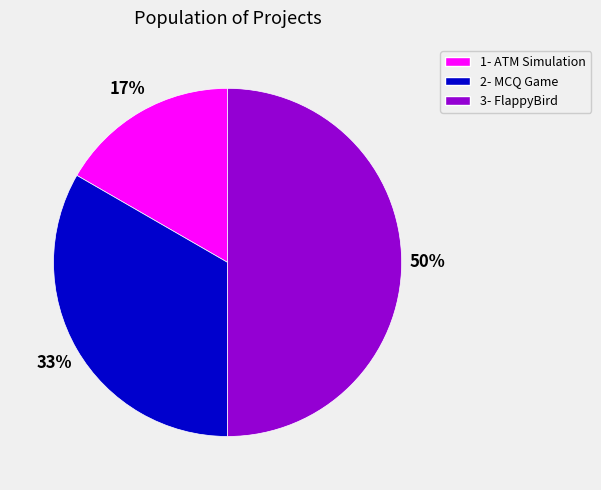

How many segments does this pie chart have?

3